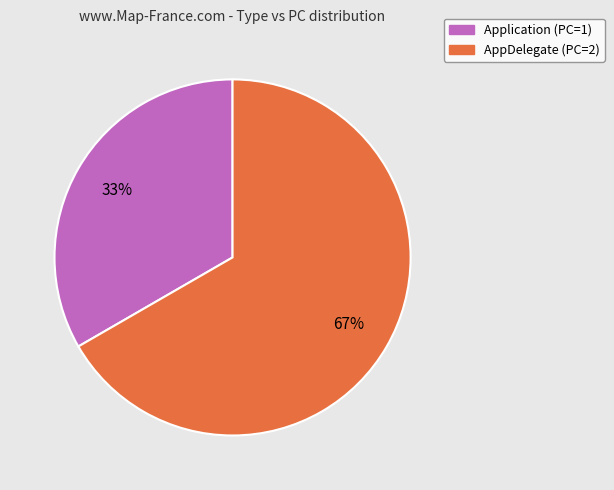

To the nearest percent, what is the combined percentage of Application and AppDelegate?

100%